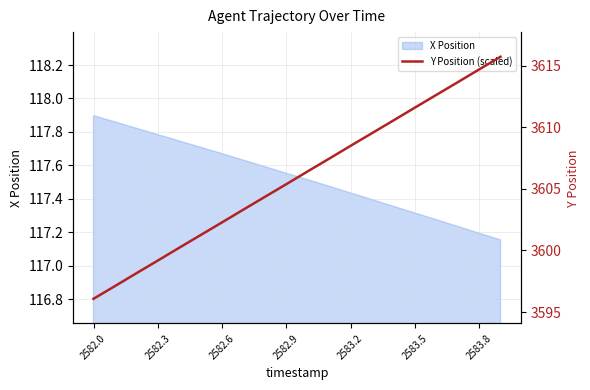

Is it true that the value at 2582.6 is 2132.4?

False